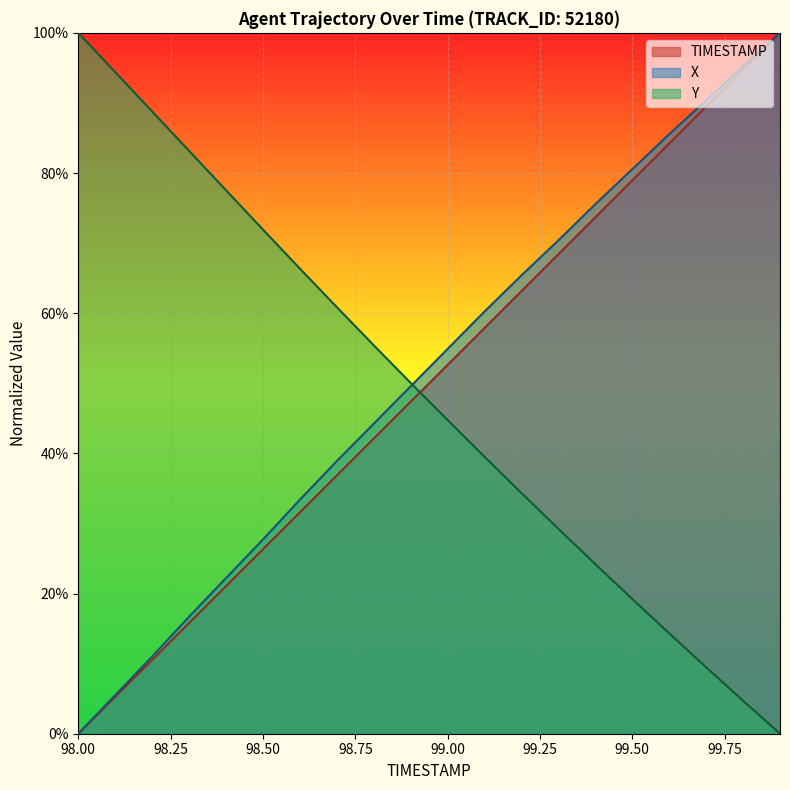

Reading left to right, transcribe all the data shown in this chart.

TIMESTAMP: 98.0=0.0	98.1=0.1	98.2=0.1	98.3=0.2	98.4=0.2	98.5=0.3	98.6=0.3	98.7=0.4	98.8=0.4	98.9=0.5	99.0=0.5	99.1=0.6	99.2=0.6	99.3=0.7	99.4=0.7	99.5=0.8	99.6=0.8	99.7=0.9	99.8=0.9	99.9=1.0
X: 98.0=0.0	98.1=0.1	98.2=0.1	98.3=0.2	98.4=0.2	98.5=0.3	98.6=0.3	98.7=0.4	98.8=0.4	98.9=0.5	99.0=0.5	99.1=0.6	99.2=0.7	99.3=0.7	99.4=0.8	99.5=0.8	99.6=0.9	99.7=0.9	99.8=1.0	99.9=1.0
Y: 98.0=1.0	98.1=0.9	98.2=0.9	98.3=0.8	98.4=0.8	98.5=0.7	98.6=0.7	98.7=0.6	98.8=0.6	98.9=0.5	99.0=0.4	99.1=0.4	99.2=0.3	99.3=0.3	99.4=0.2	99.5=0.2	99.6=0.1	99.7=0.1	99.8=0.0	99.9=0.0